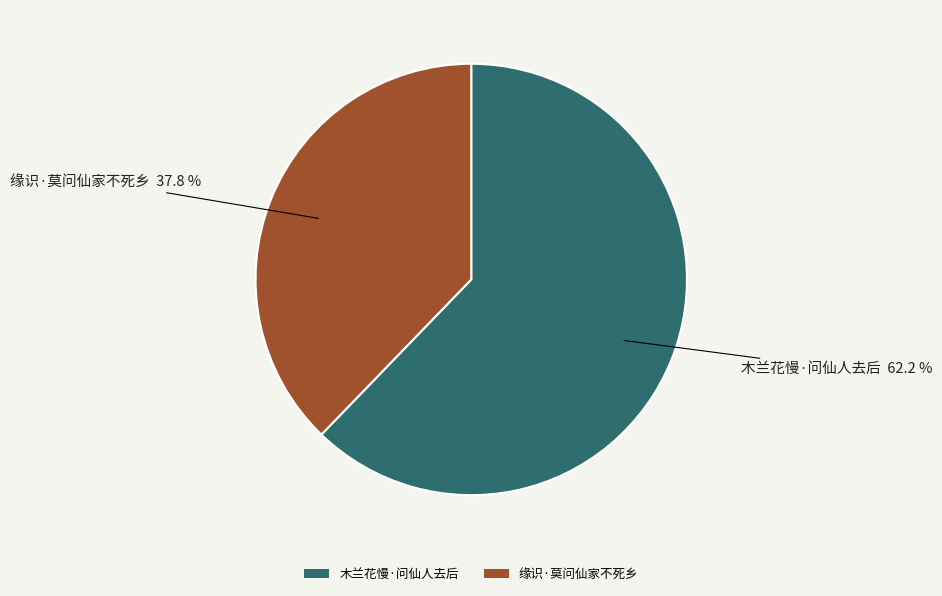

Is the sum of 木兰花慢·问仙人去后 and 缘识·莫问仙家不死乡 greater than half?

Yes